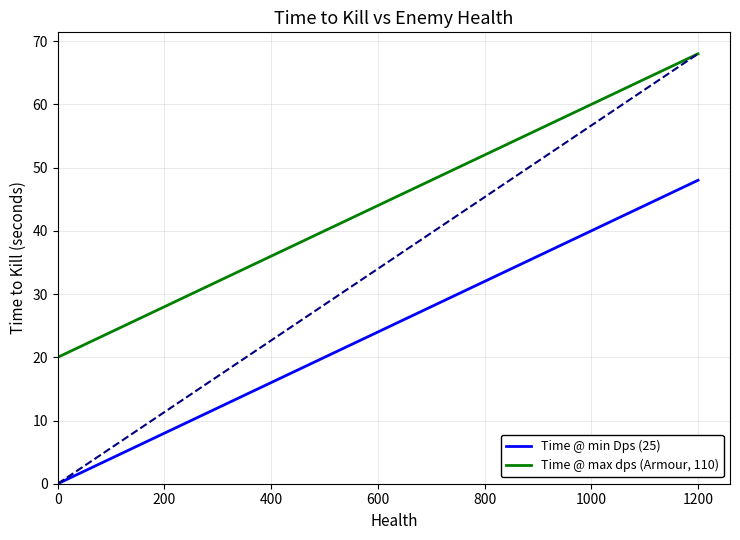

The value of Time @ max dps (Armour, 110) at 600 is 60.1. True or false?

False